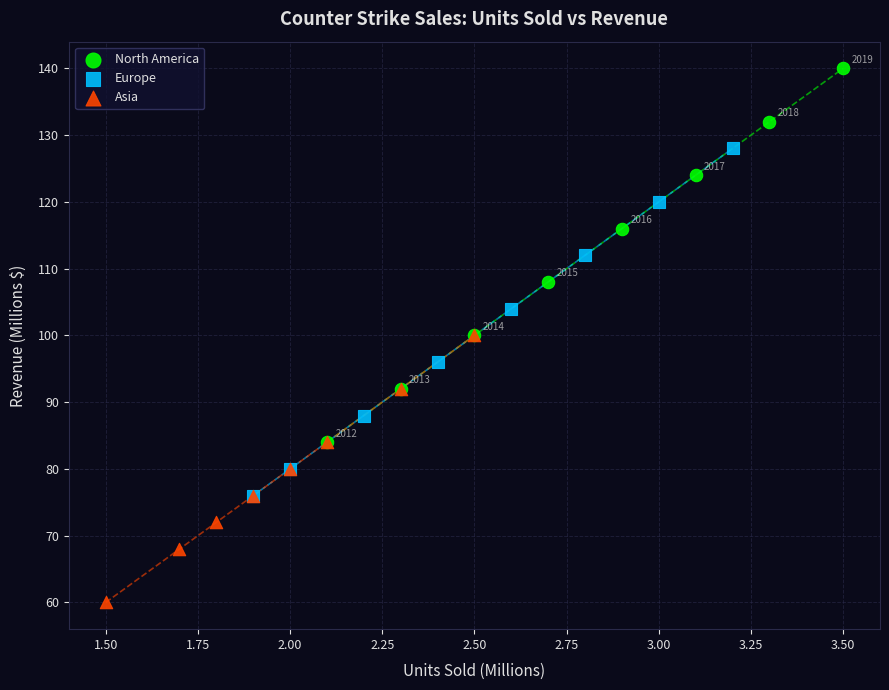

Which series contains the highest Y value?

North America